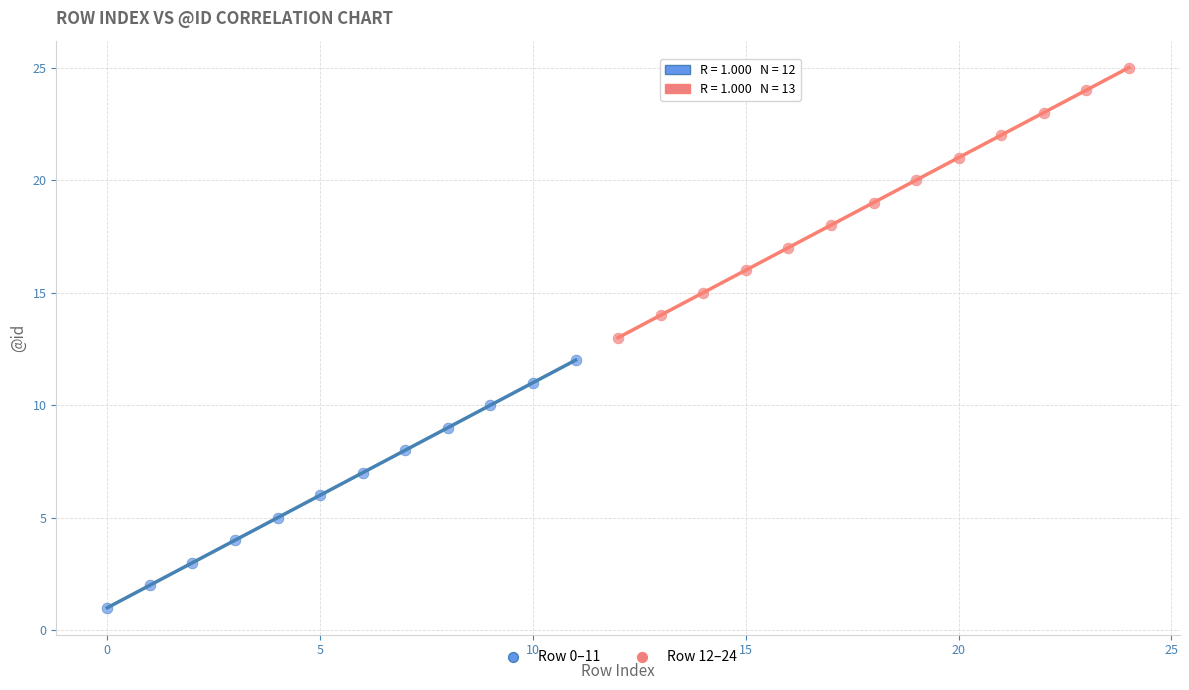

Which series has the widest spread of Y values?

Row 12–24